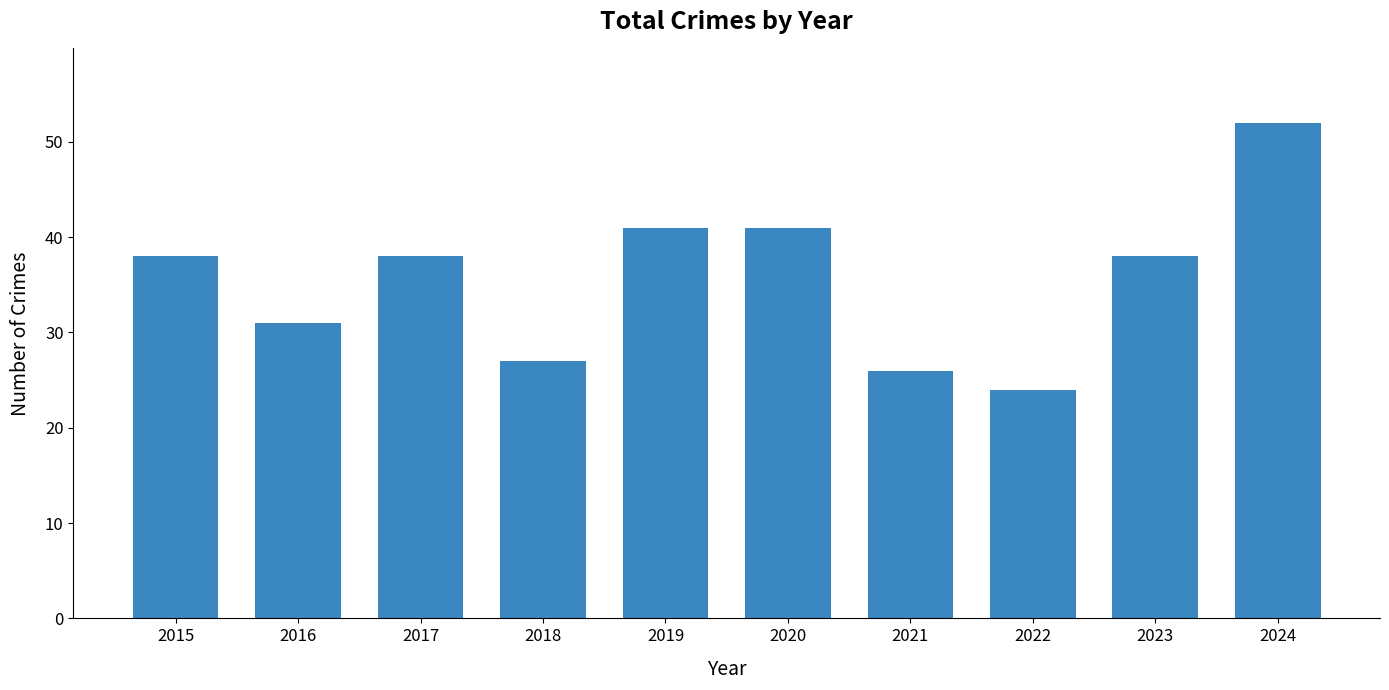

Count the number of categories in the chart.

10